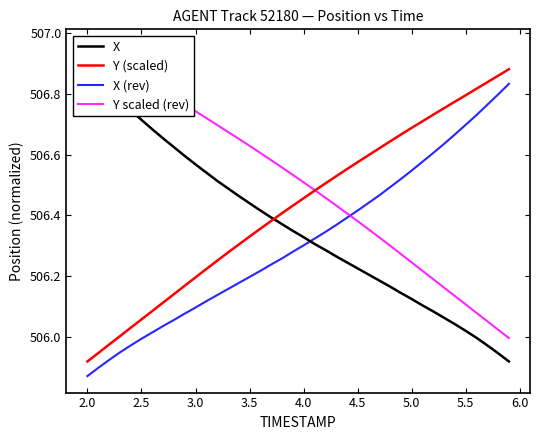

Is the value of Y (scaled) at 16 greater than the value of Y scaled (rev) at 11?

Yes